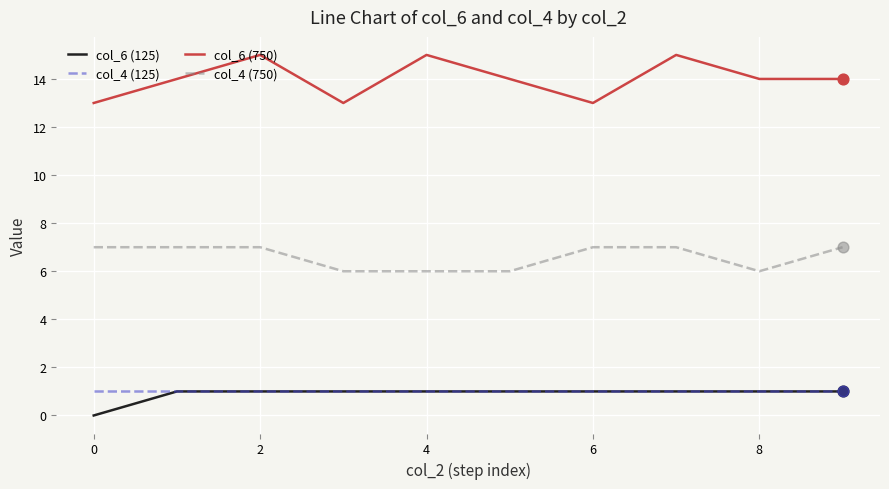

At how many categories does at least one series exceed 3?

10